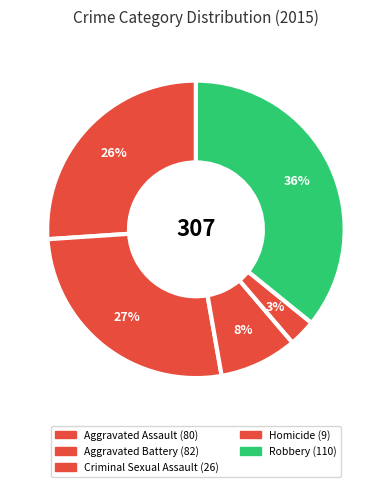

Does any single category account for the majority?

No